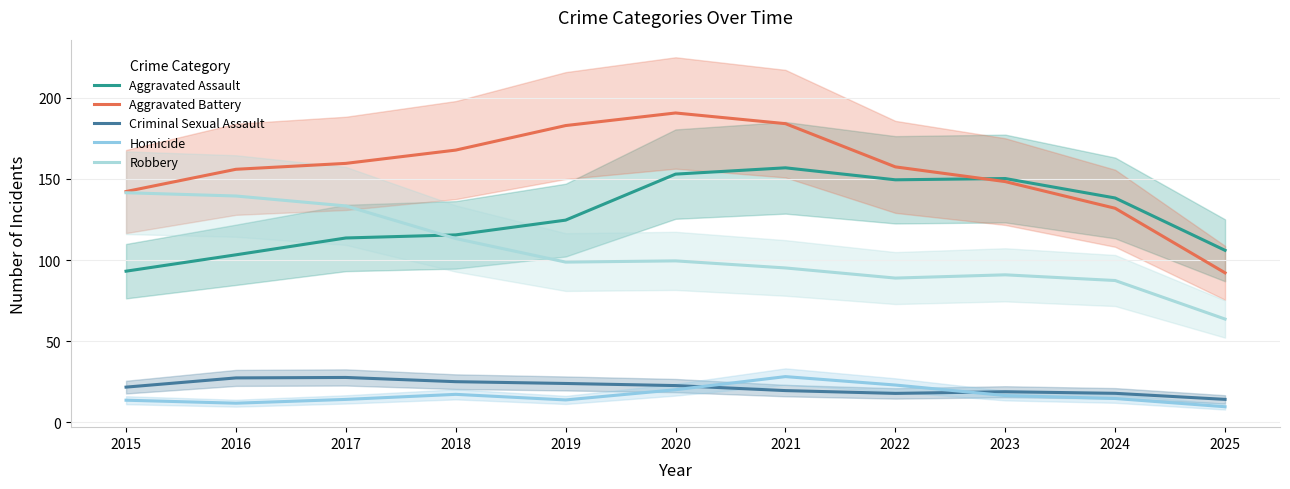

Read the Aggravated Assault value at 2025.

106.0